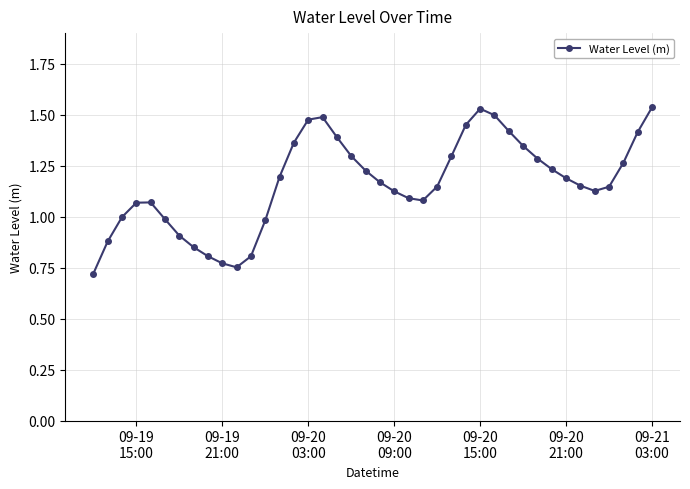

True or false: there are more than 2 points higher than both neighbors.

True